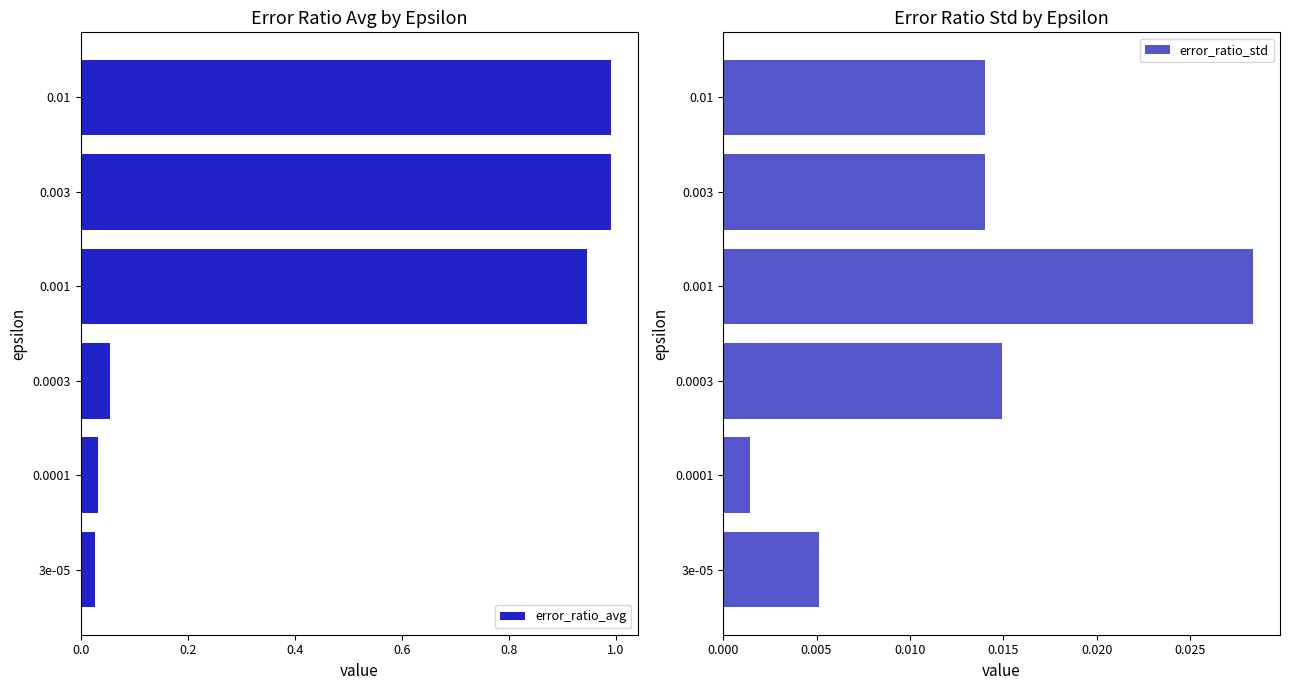

What is the average value of the error_ratio_avg series?

0.5